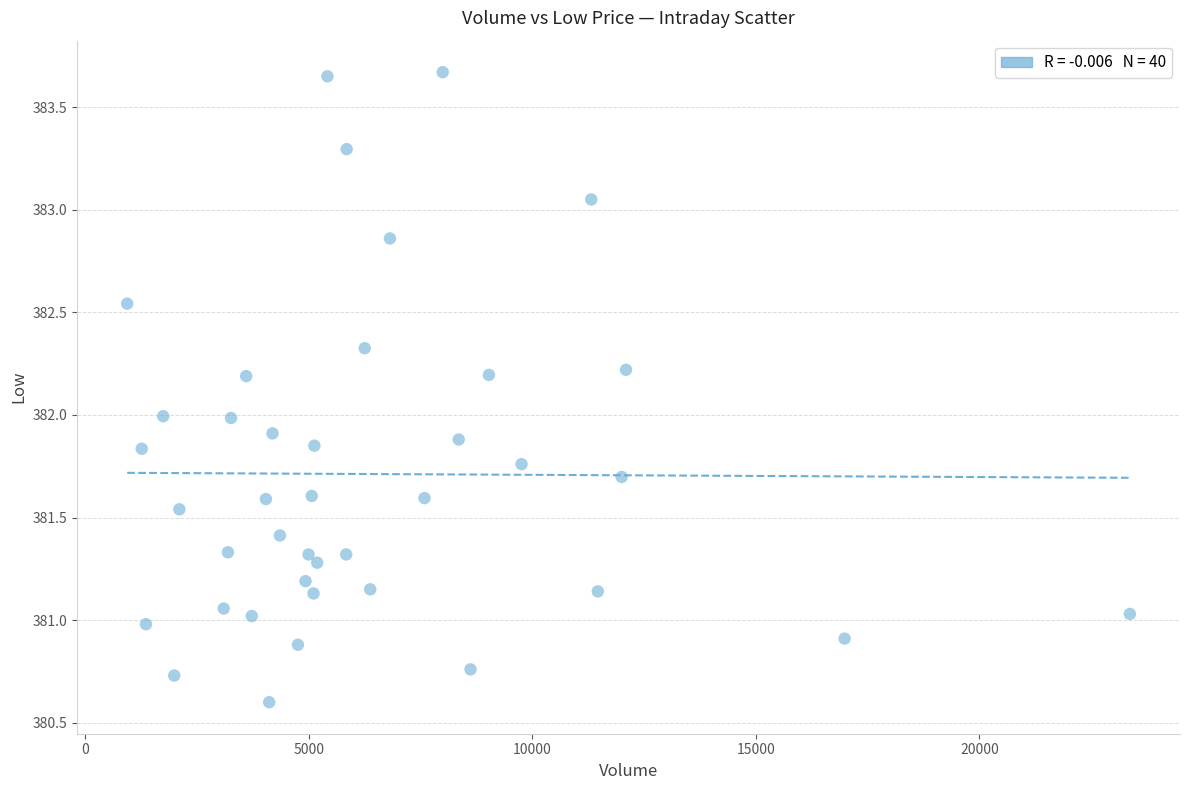

What is the range of X values (max minus min)?

22427.0